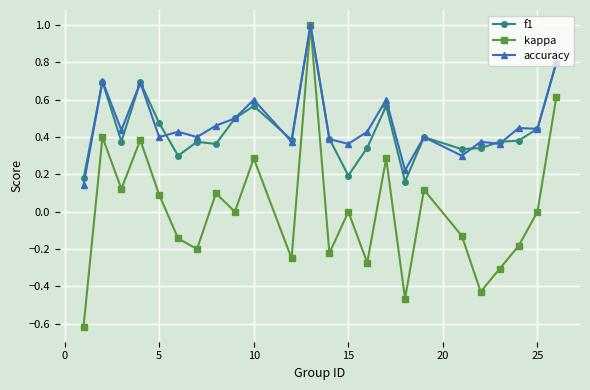

What is the minimum value for kappa?

-0.6